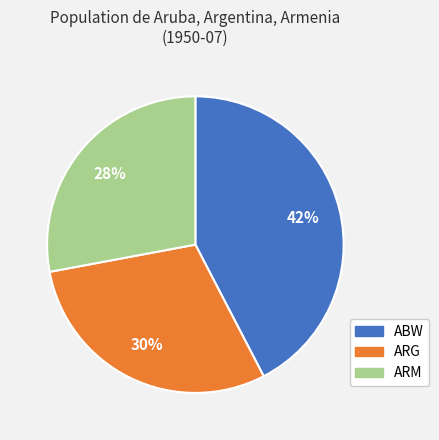

Does any single category account for the majority?

No